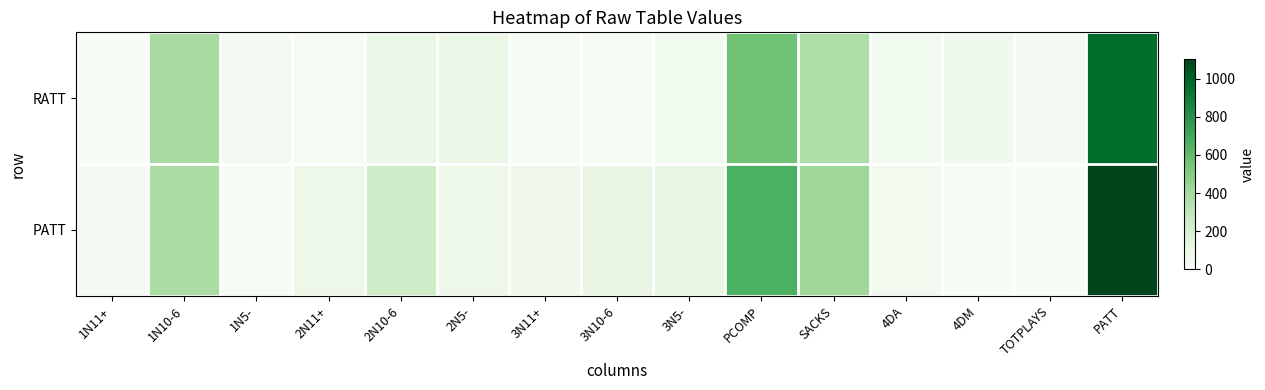

Rank the series by their maximum value, from lowest to highest.

RATT, PATT